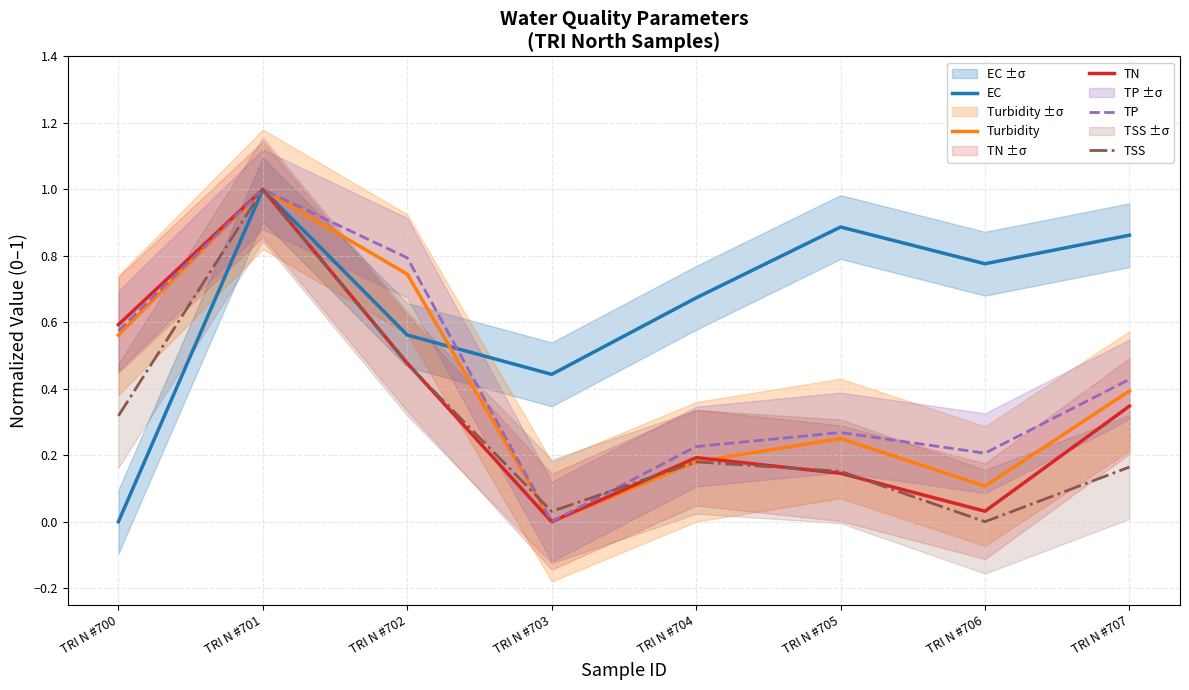

After their last crossing, which series has the higher values: EC or TP?

EC